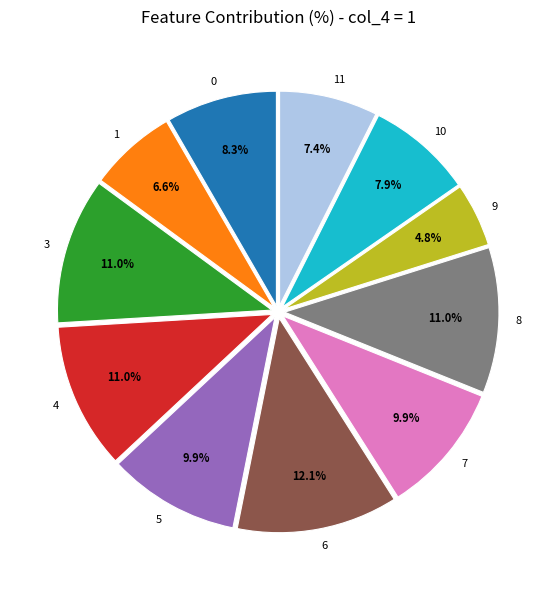

Which category has the smallest portion of the pie?

9